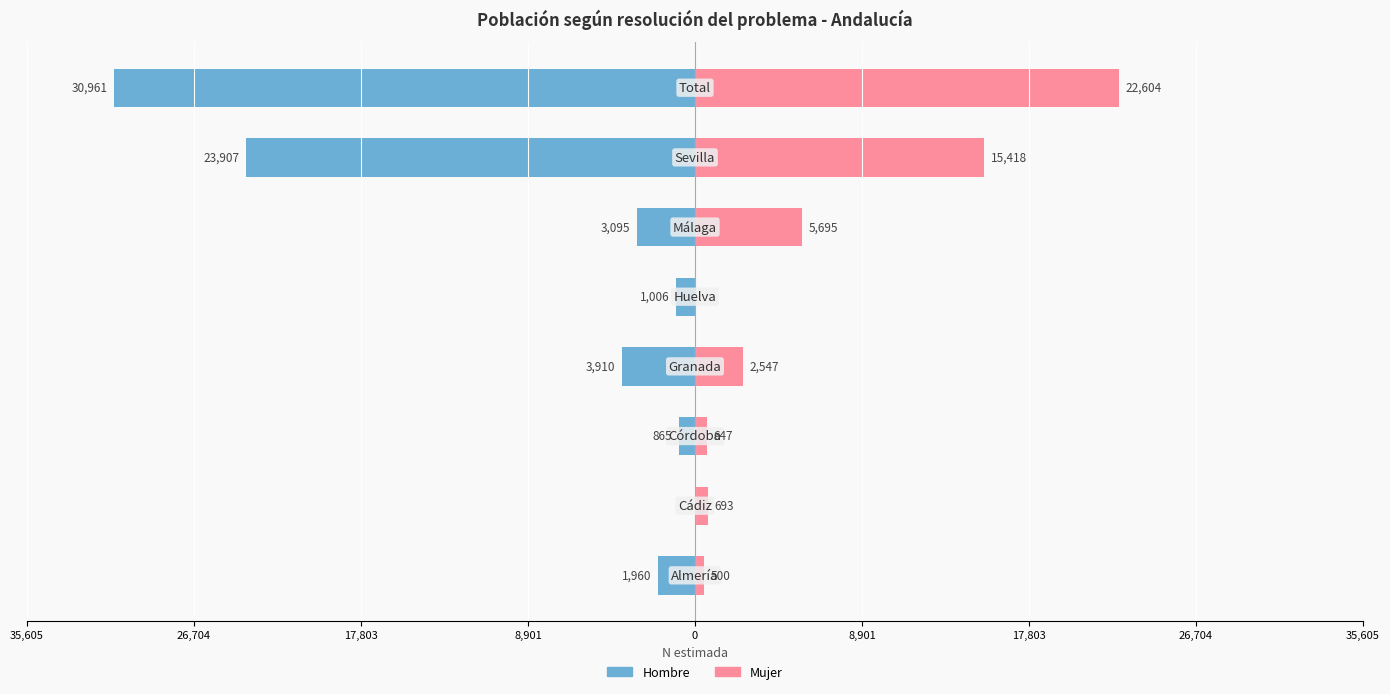

What is the difference between the highest and lowest values at 0?

1006